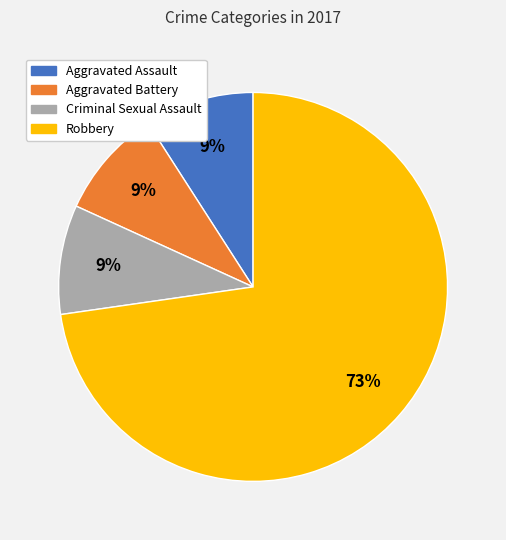

Combined, do Aggravated Battery and Criminal Sexual Assault account for over 50%?

No